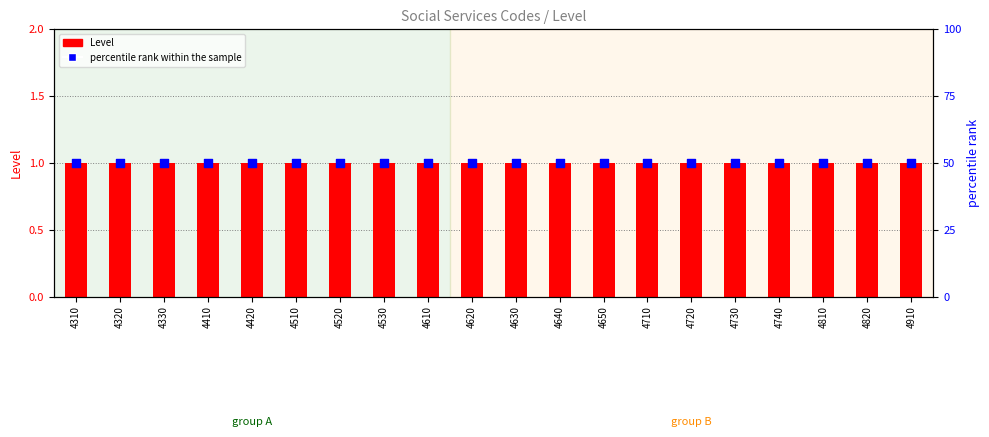

At how many categories does at least one series exceed 34?

20